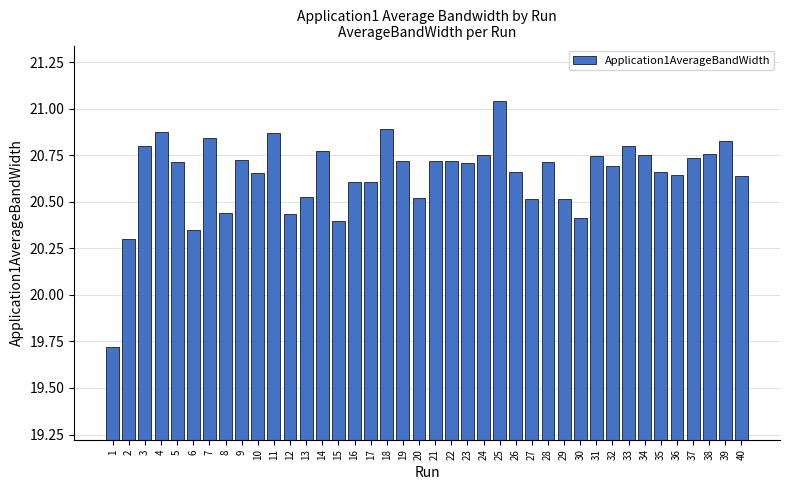

Which label corresponds to the largest value in the chart?

25